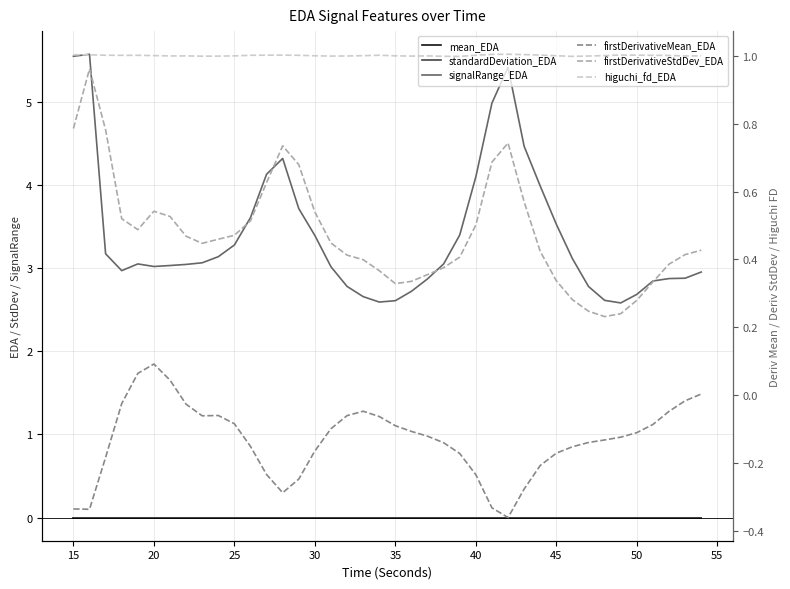

Is this an area chart (filled region under the line)?

No